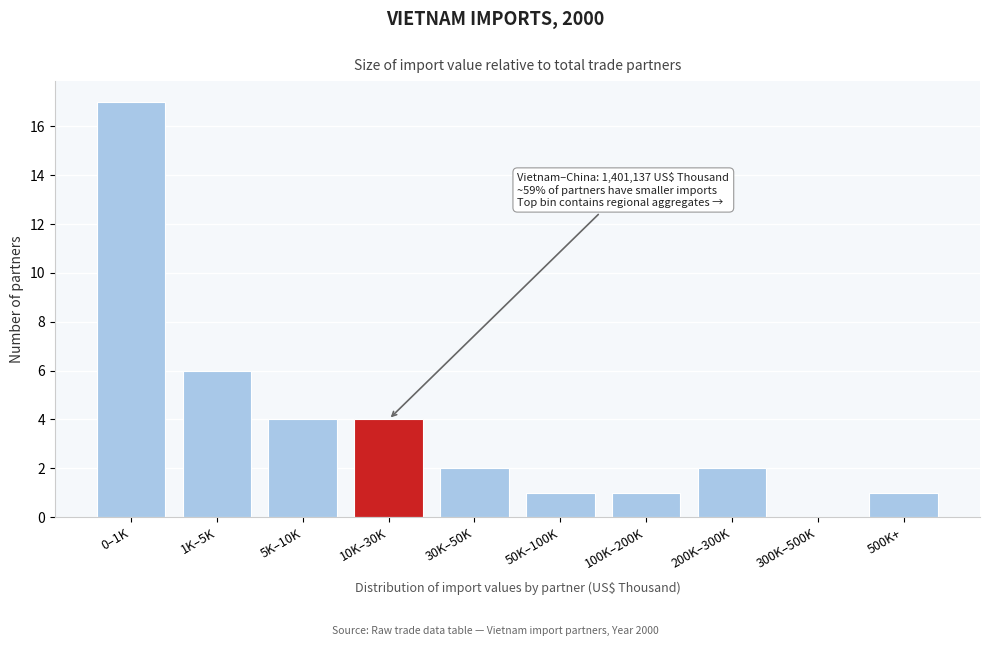

Reading right to left, transcribe all the data shown in this chart.

500K+=1	300K–500K=0	200K–300K=2	100K–200K=1	50K–100K=1	30K–50K=2	10K–30K=4	5K–10K=4	1K–5K=6	0–1K=17